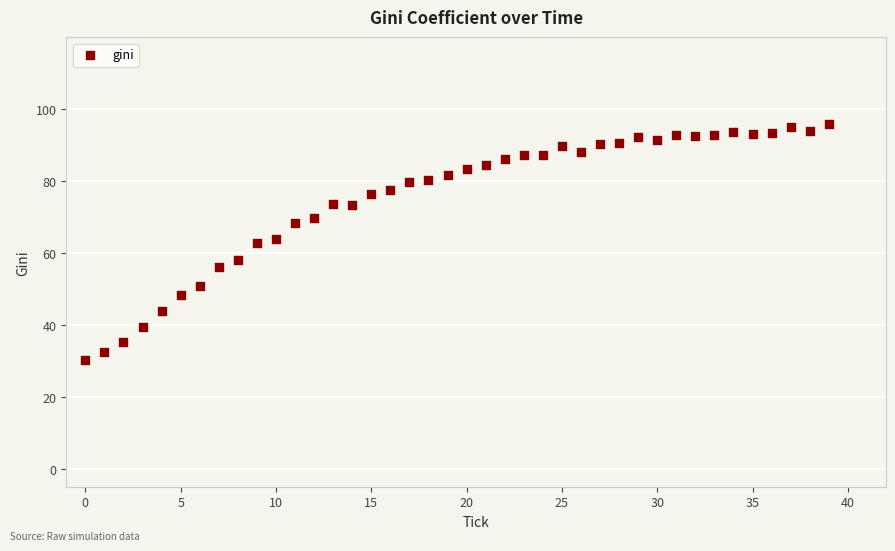

What is the range of Y values (max minus min)?

65.4